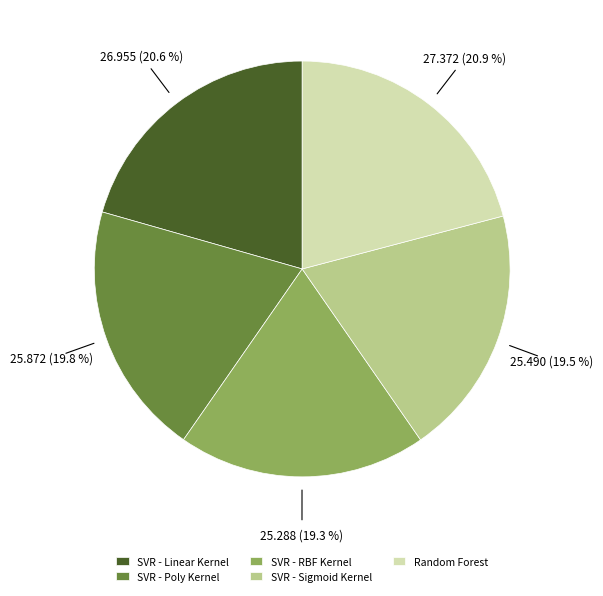

True or false: SVR - Linear Kernel accounts for 12% of the total.

False